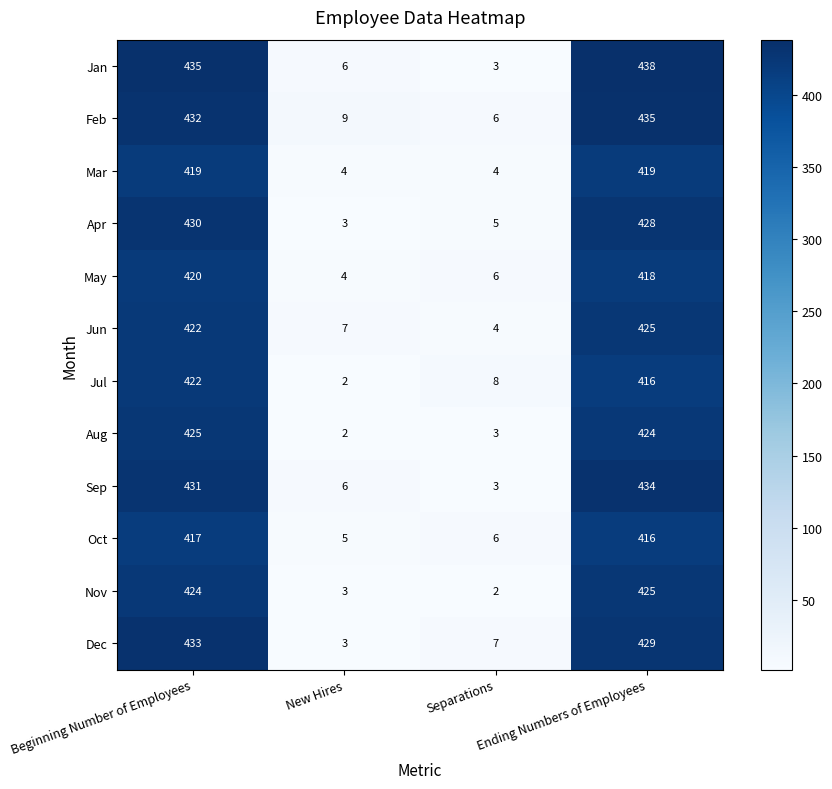

What is the greatest value displayed?

438